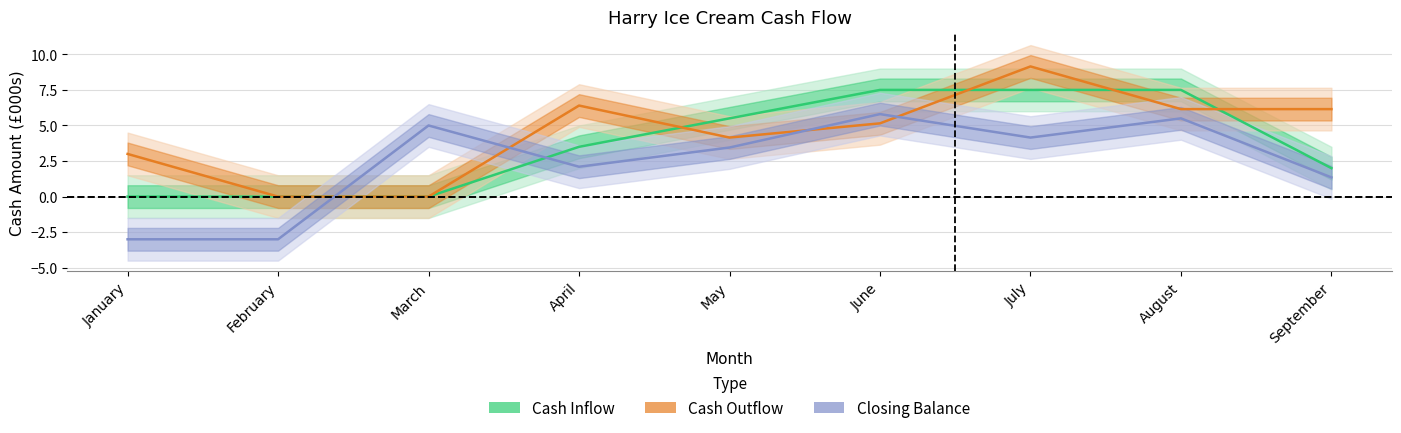

Where does the Cash Outflow series first go above 5?

April